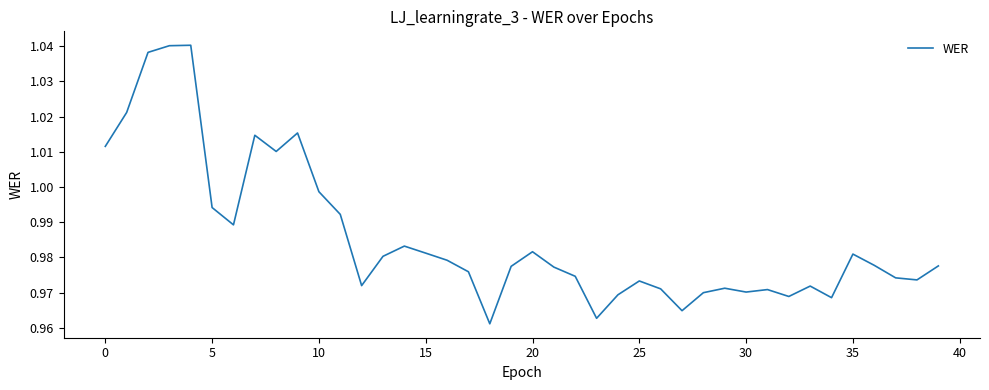

Is this an area chart (filled region under the line)?

No